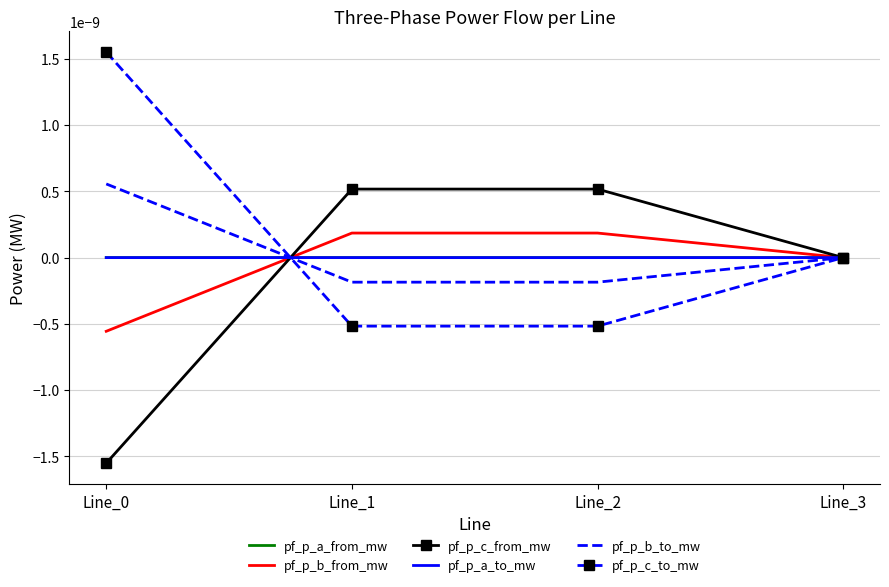

Between Line_1 and Line_2, which series saw the biggest shift?

pf_p_b_to_mw